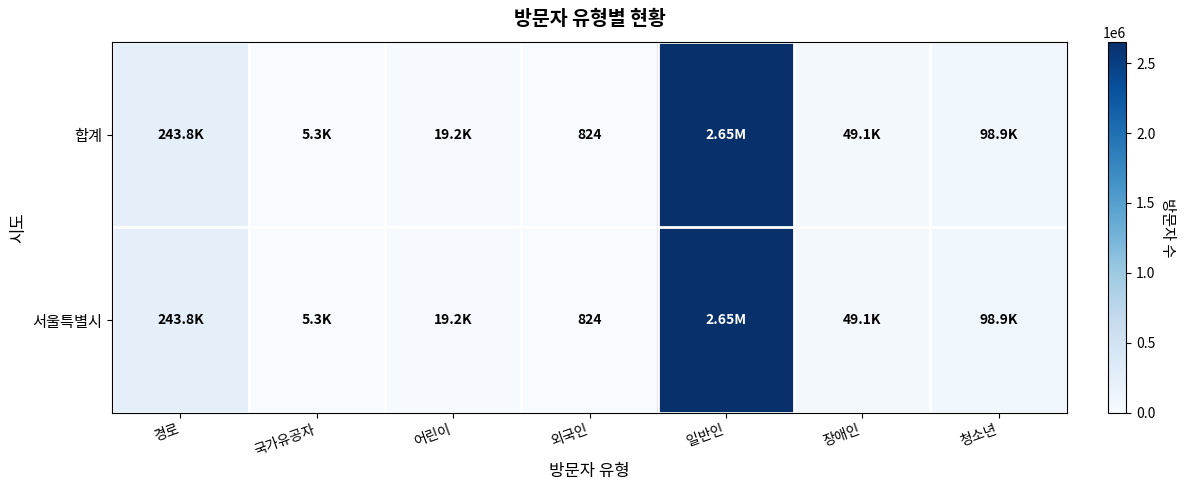

The value of 합계 at 어린이 is 19206. True or false?

True